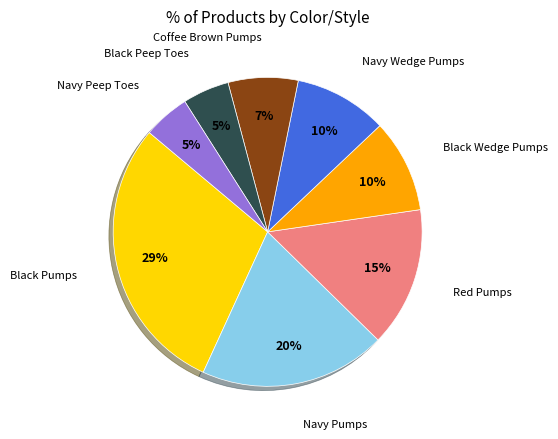

To the nearest percent, what is the difference between the largest and smallest slice percentages?

24%